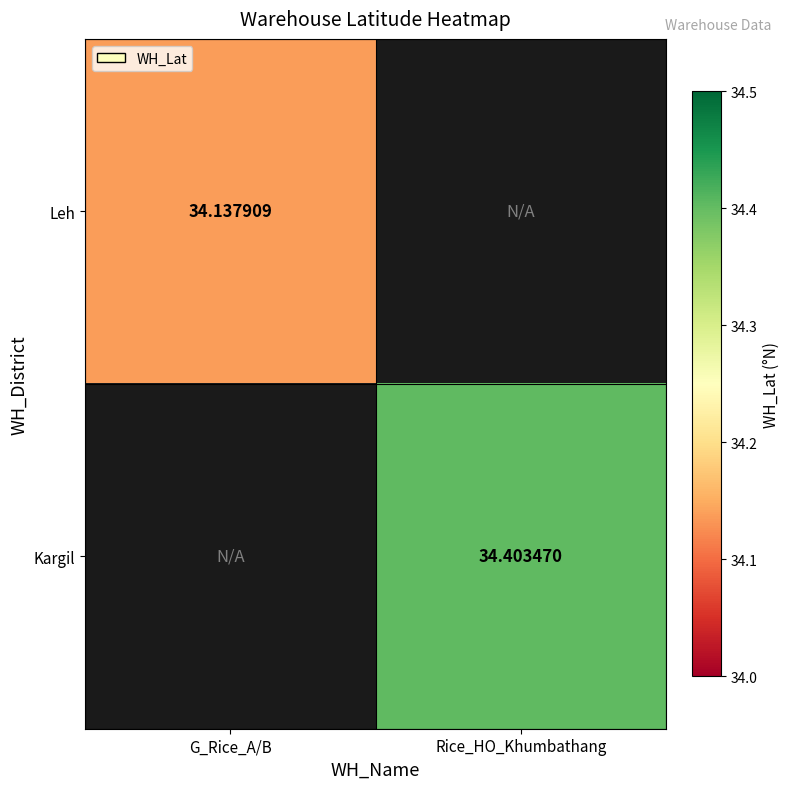

List the labels in order of Kargil value, smallest first.

G_Rice_A/B, Rice_HO_Khumbathang